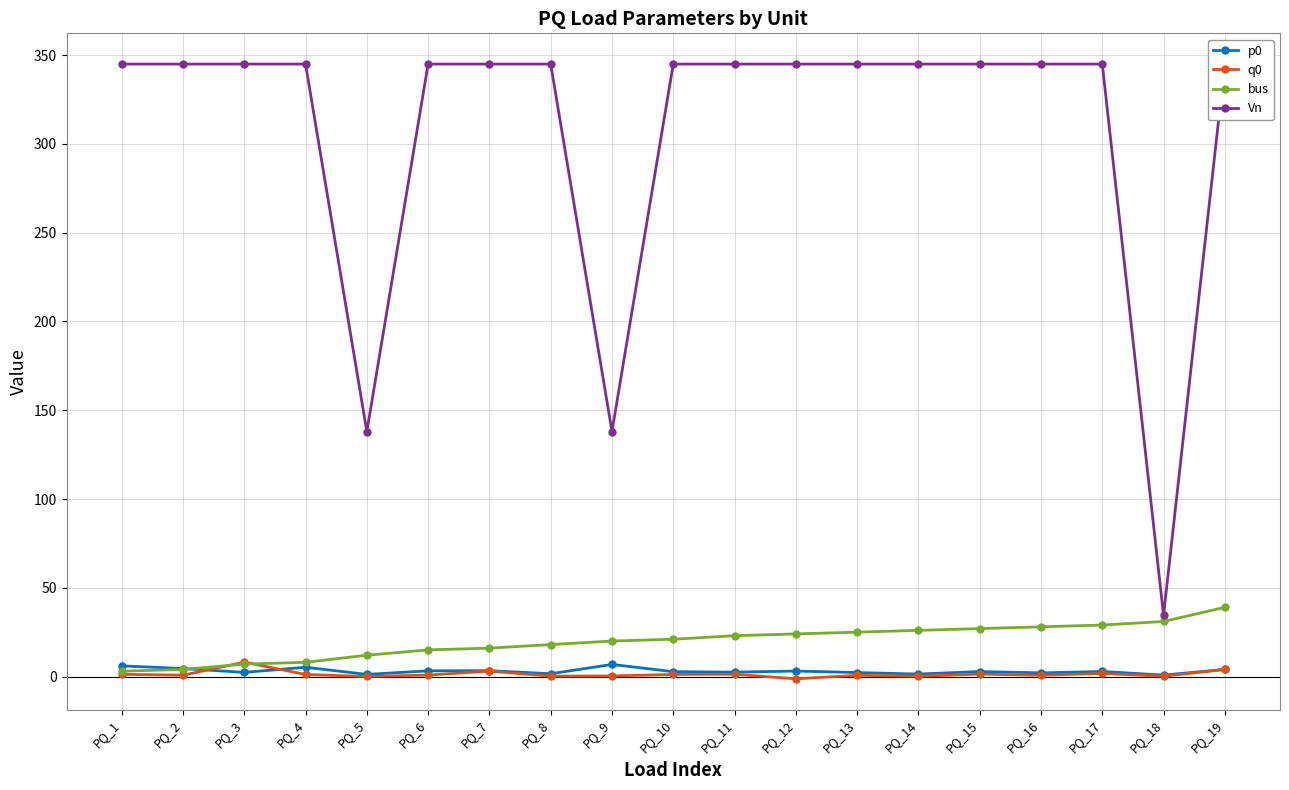

How many categories are shown in the chart?

19